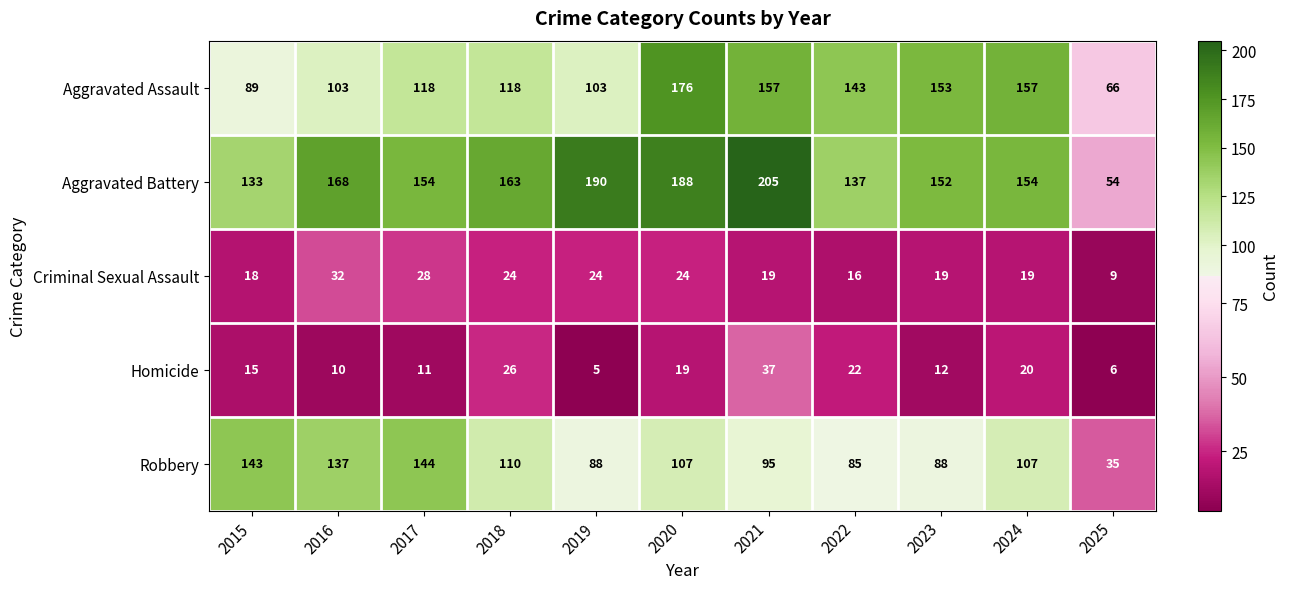

How many categories are shown in the chart?

11